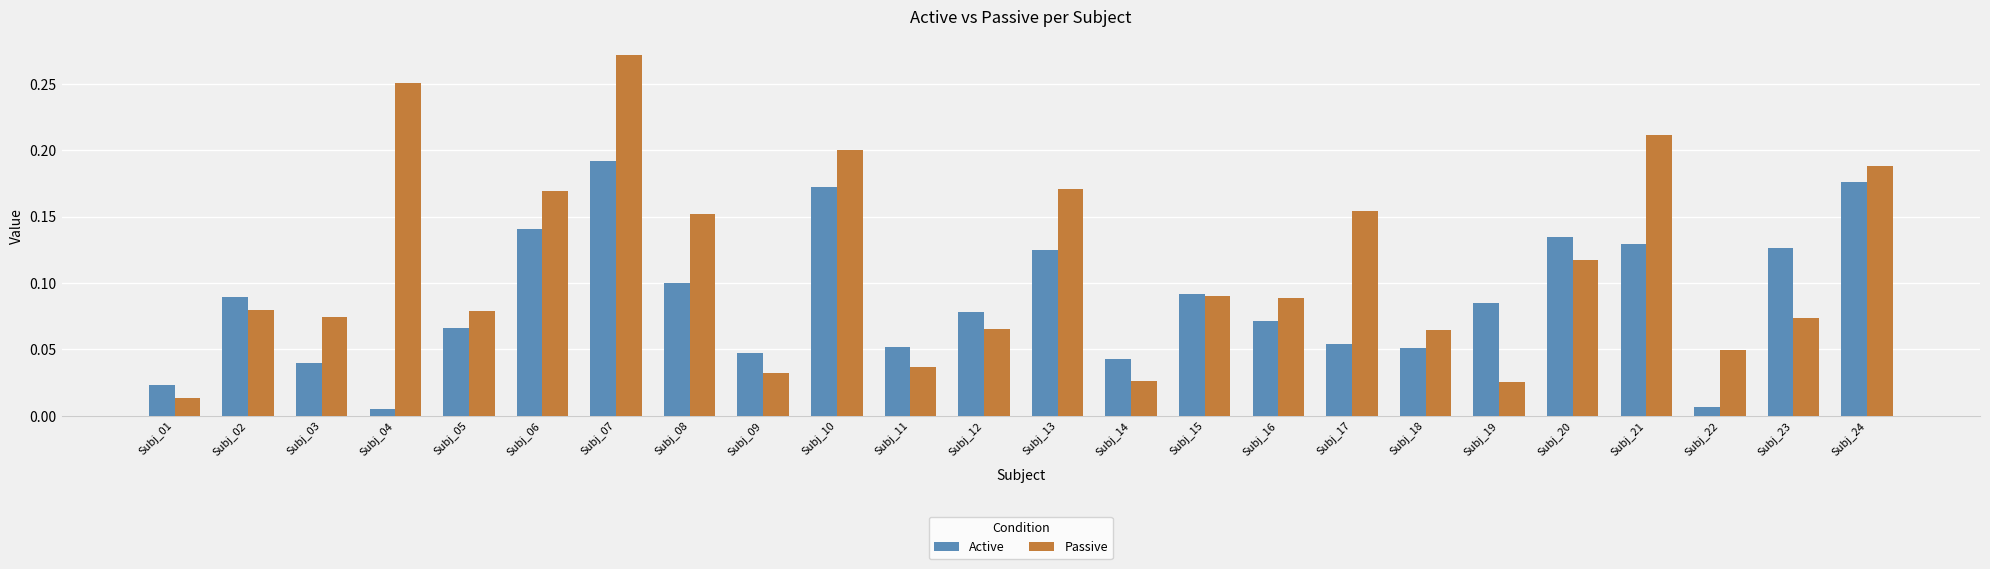

Which series has the largest total across all categories?

Passive